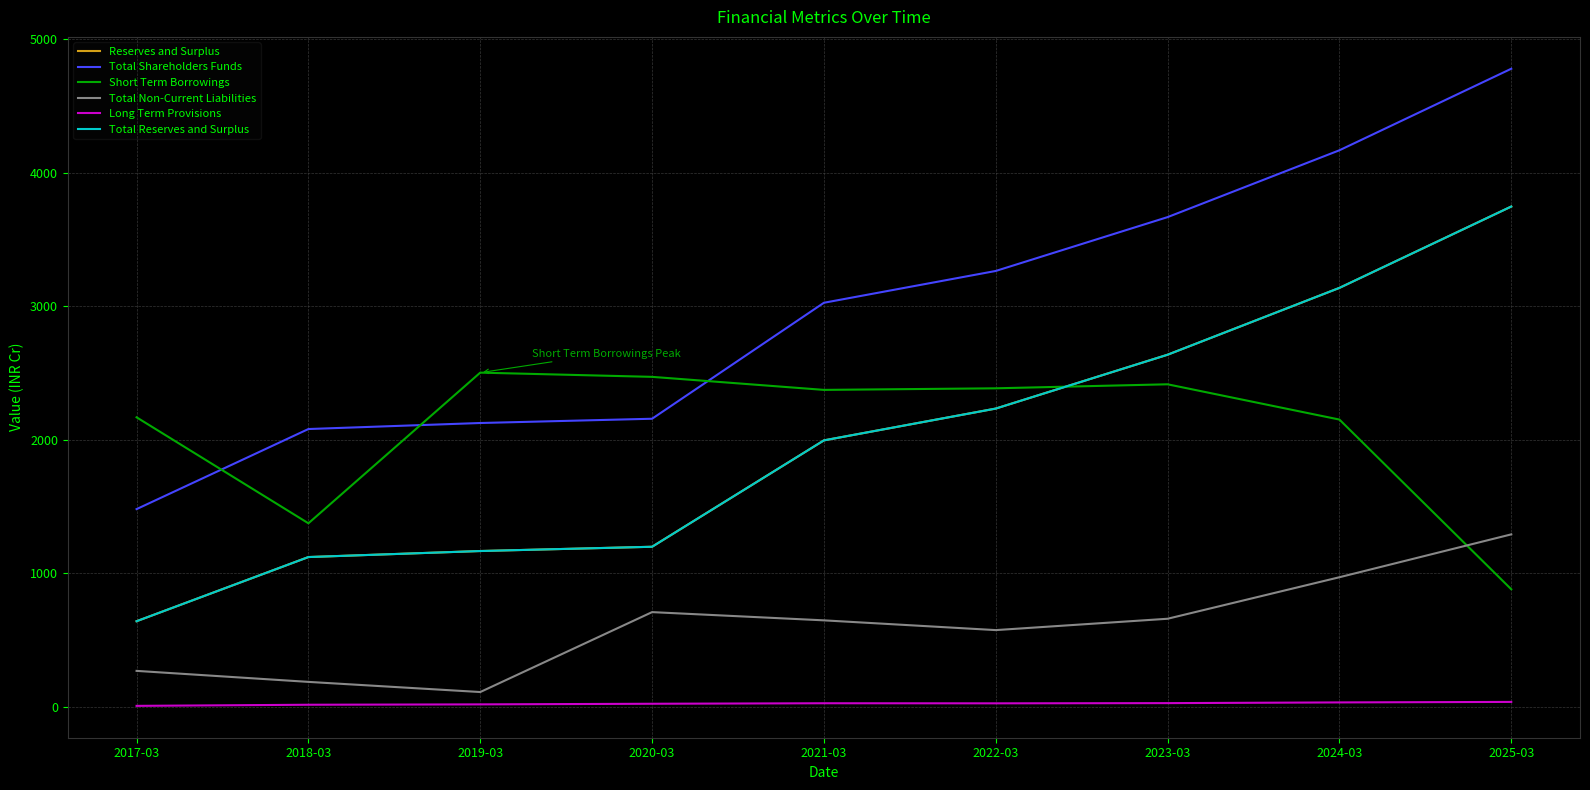

What is the smallest value displayed?

8.1